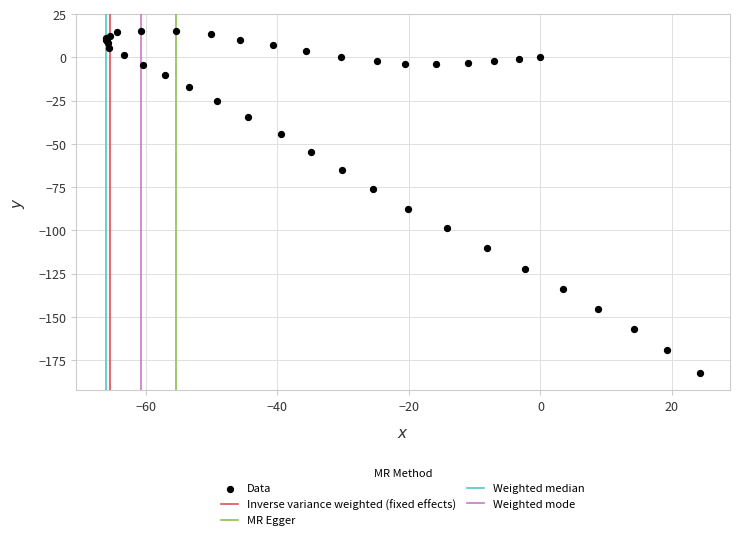

What Y value in the scatter plot is closest to -83?

-87.4